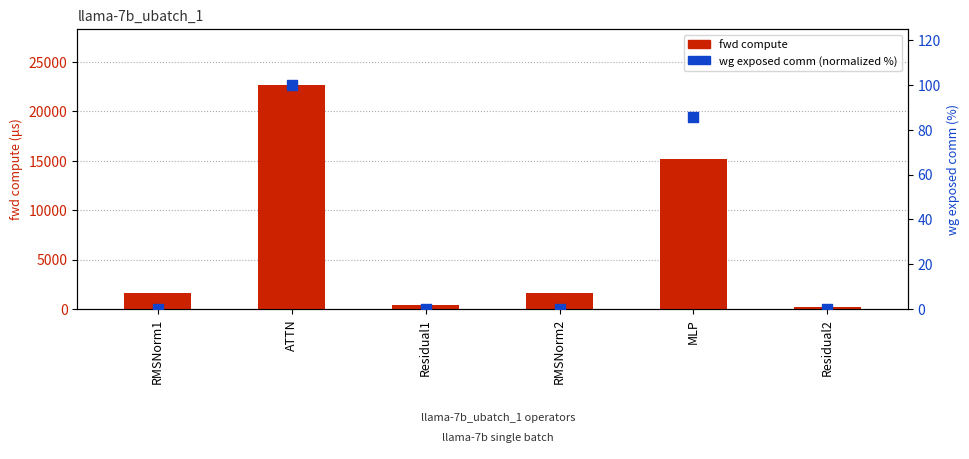

At how many categories does at least one series exceed 12647?

2